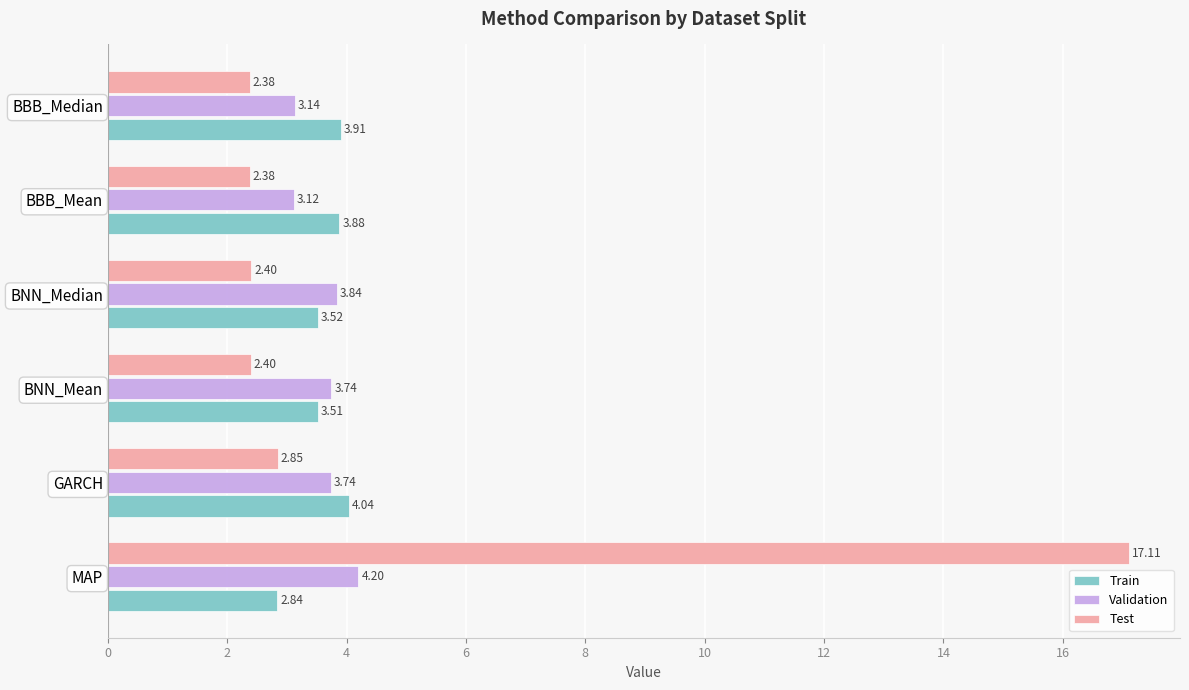

What is the average value of the Train series?

3.6